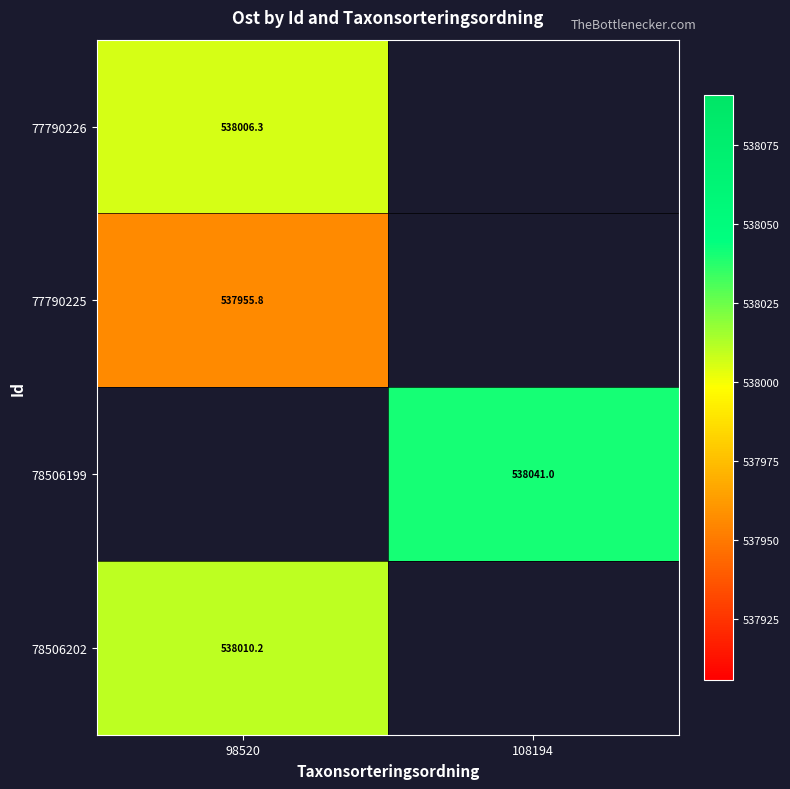

At which label is 77790225 closest to 537955?

98520